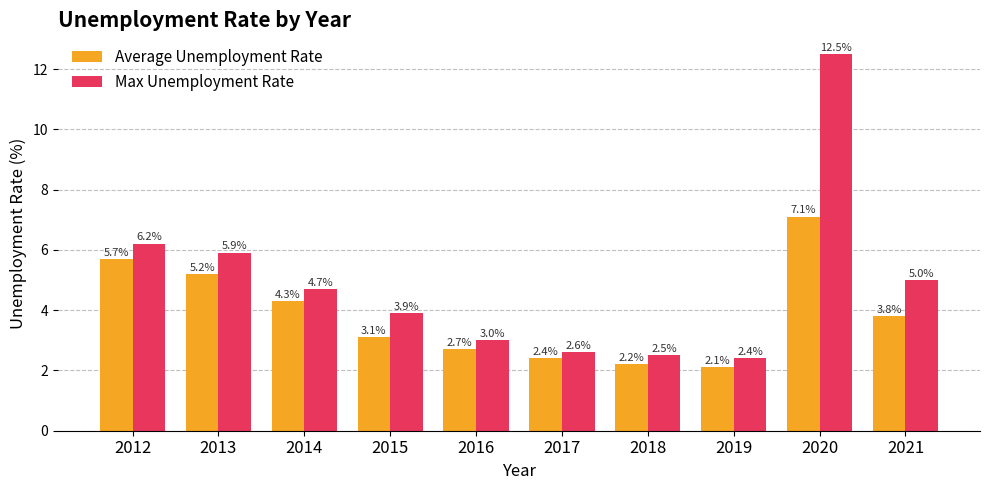

What is the difference between the maximum and minimum values in the Average Unemployment Rate series?

5.0